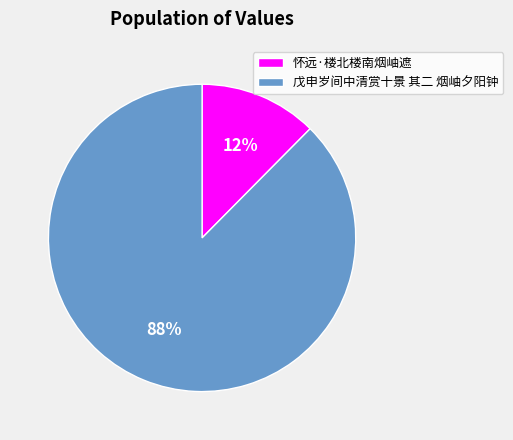

Is it true that 怀远·楼北楼南烟岫遮 is 6% of the pie?

False